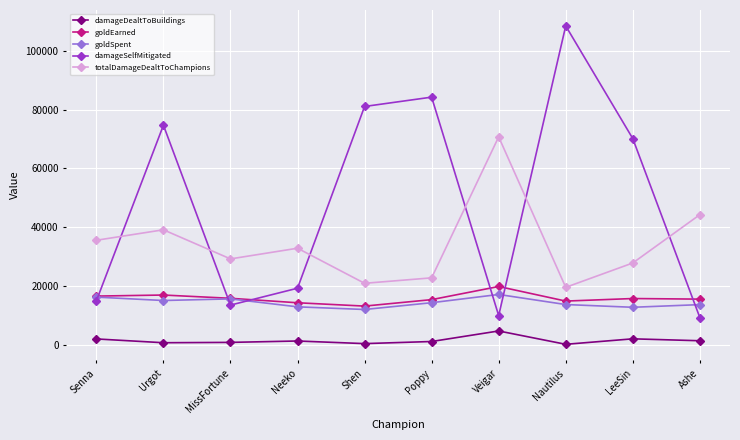

What is the approximate value of damageSelfMitigated at Nautilus?

108405